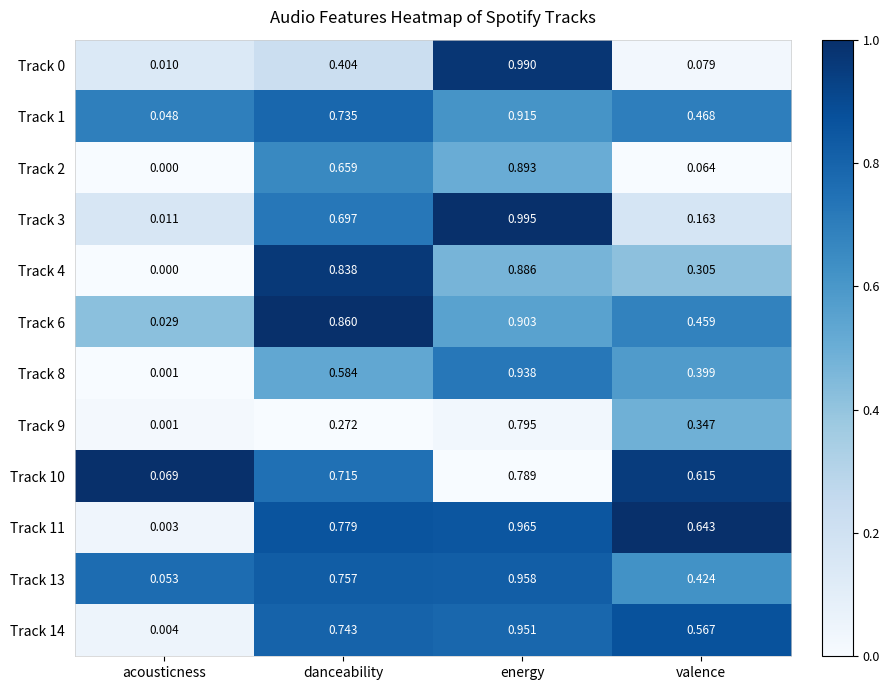

List the labels in order of Track 2 value, smallest first.

acousticness, valence, danceability, energy